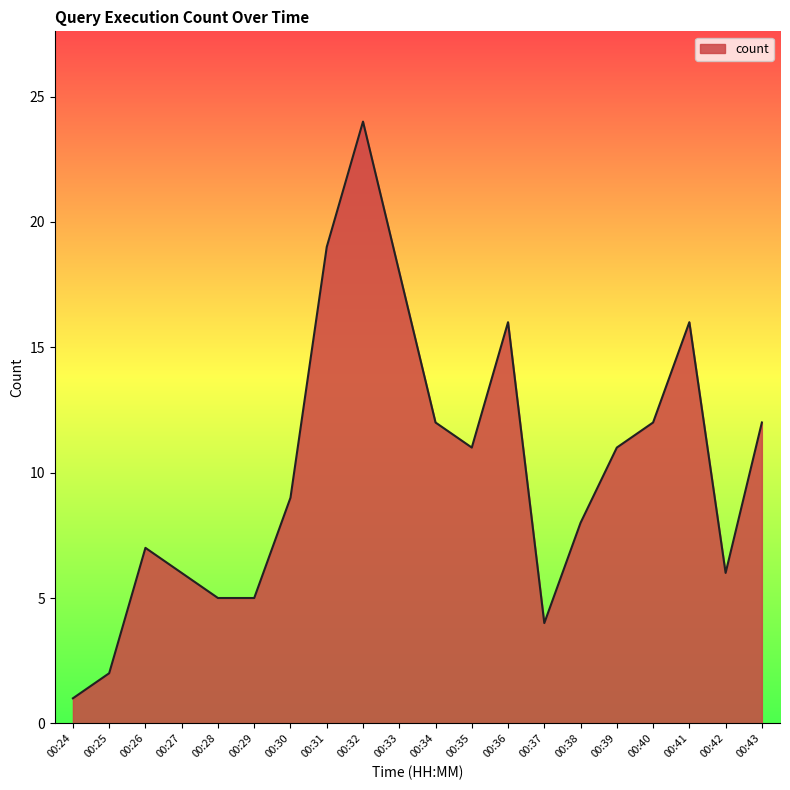

What is the difference between the maximum and minimum values?

23